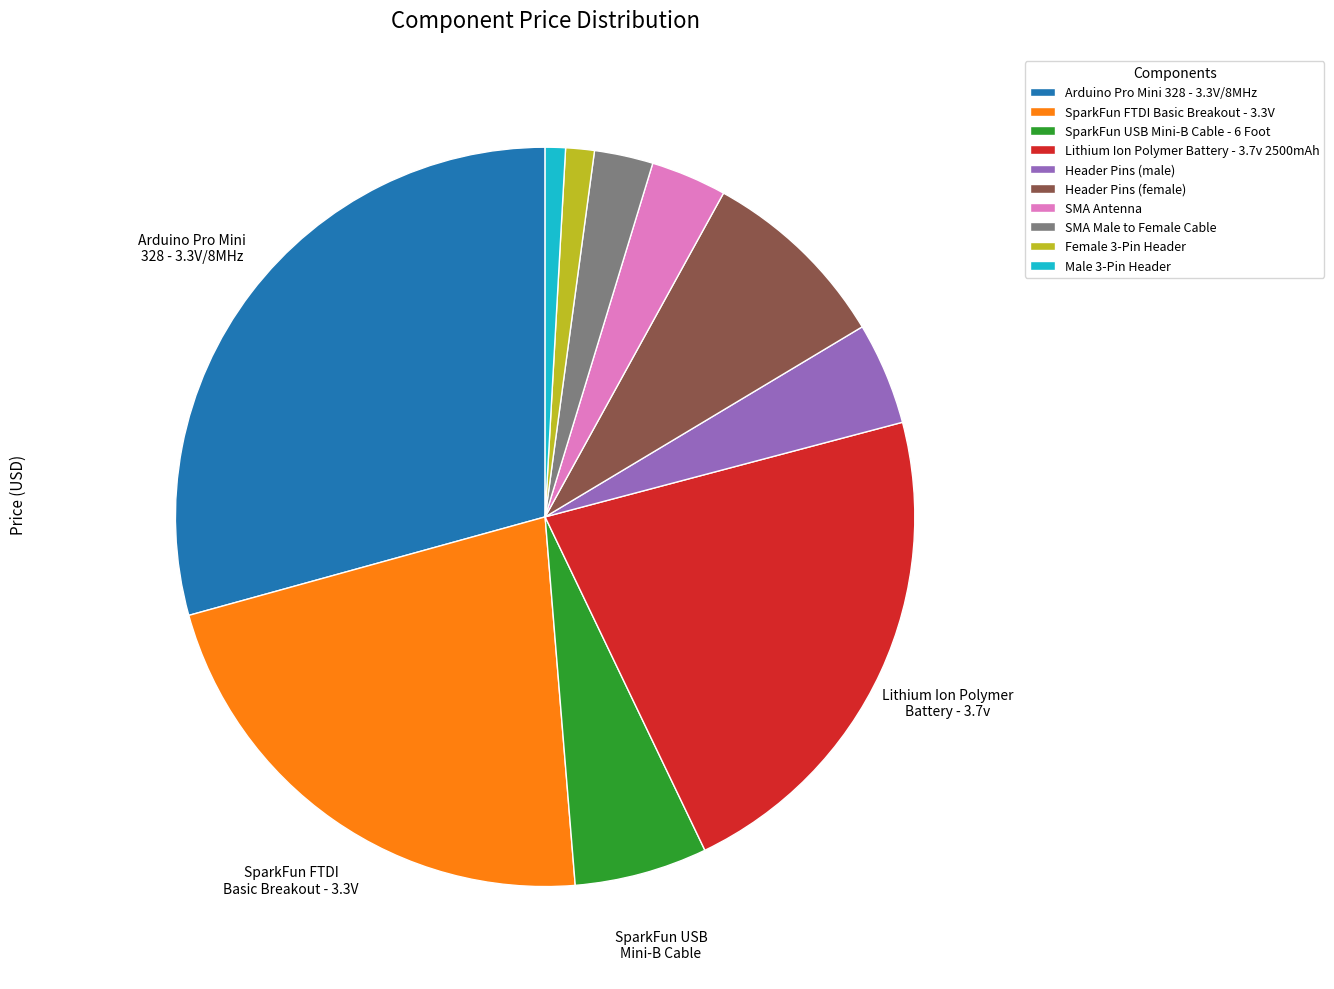

Is Header Pins (male) the majority of the pie?

No